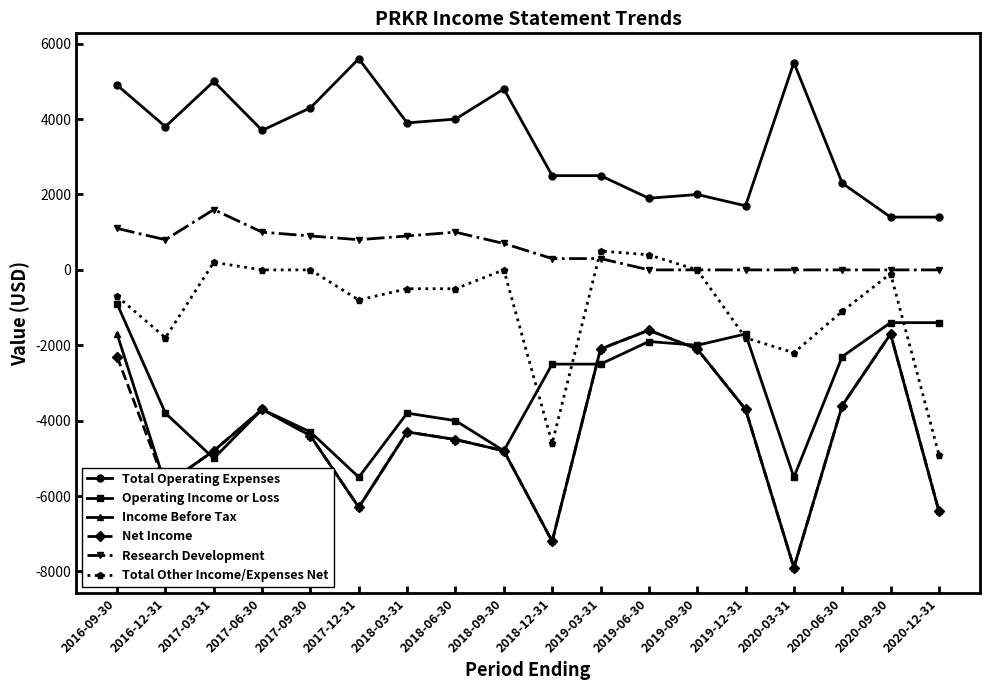

Reading left to right, what are all the values shown in this chart?

Total Operating Expenses: 4900	3800	5000	3700	4300	5600	3900	4000	4800	2500	2500	1900	2000	1700	5500	2300	1400	1400
Operating Income or Loss: -900	-3800	-5000	-3700	-4300	-5500	-3800	-4000	-4800	-2500	-2500	-1900	-2000	-1700	-5500	-2300	-1400	-1400
Income Before Tax: -1700	-5700	-4800	-3700	-4400	-6300	-4300	-4500	-4800	-7200	-2100	-1600	-2100	-3700	-7900	-3600	-1700	-6400
Net Income: -2300	-5700	-4800	-3700	-4400	-6300	-4300	-4500	-4800	-7200	-2100	-1600	-2100	-3700	-7900	-3600	-1700	-6400
Research Development: 1100	800	1600	1000	900	800	900	1000	700	300	300	0	0	0	0	0	0	0
Total Other Income/Expenses Net: -700	-1800	200	0	0	-800	-500	-500	0	-4600	500	400	0	-1800	-2200	-1100	-100	-4900